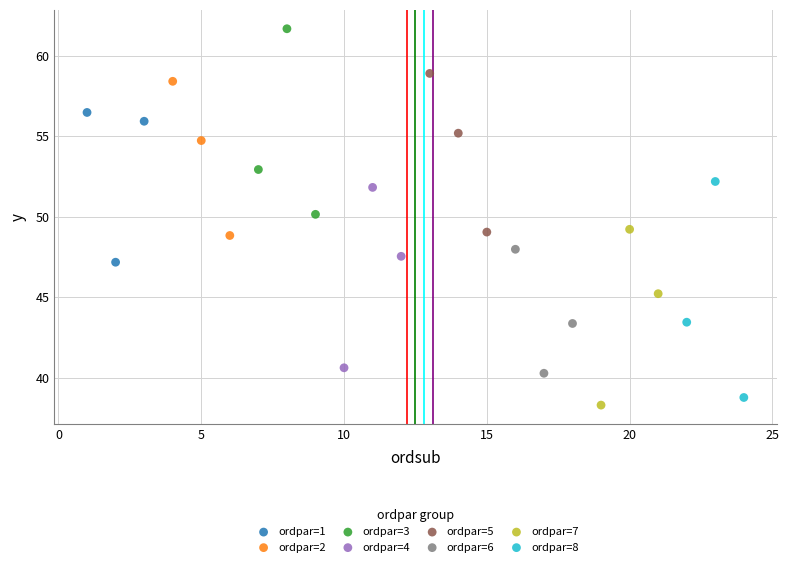

Which series reaches the maximum Y coordinate?

ordpar=3